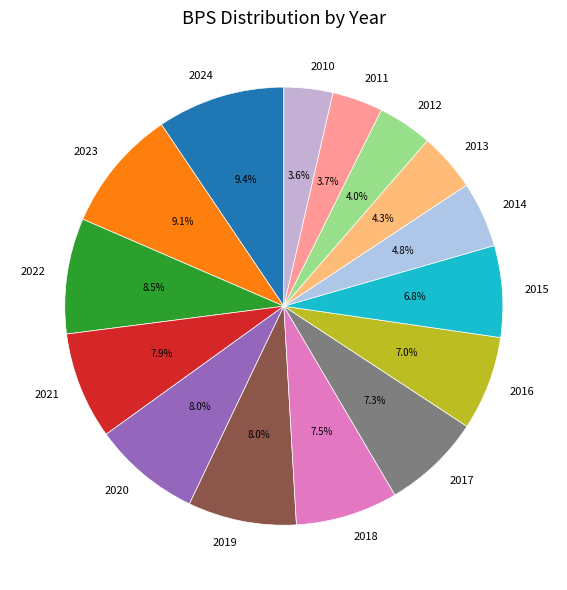

To the nearest percent, what is the average slice percentage?

7%